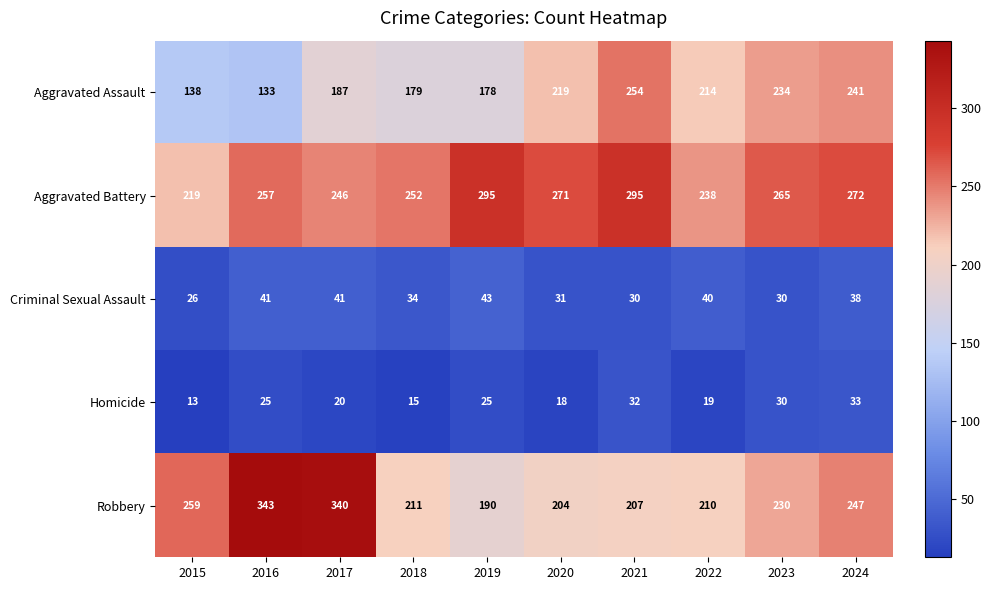

At which category is the sum across all series the highest?

2017